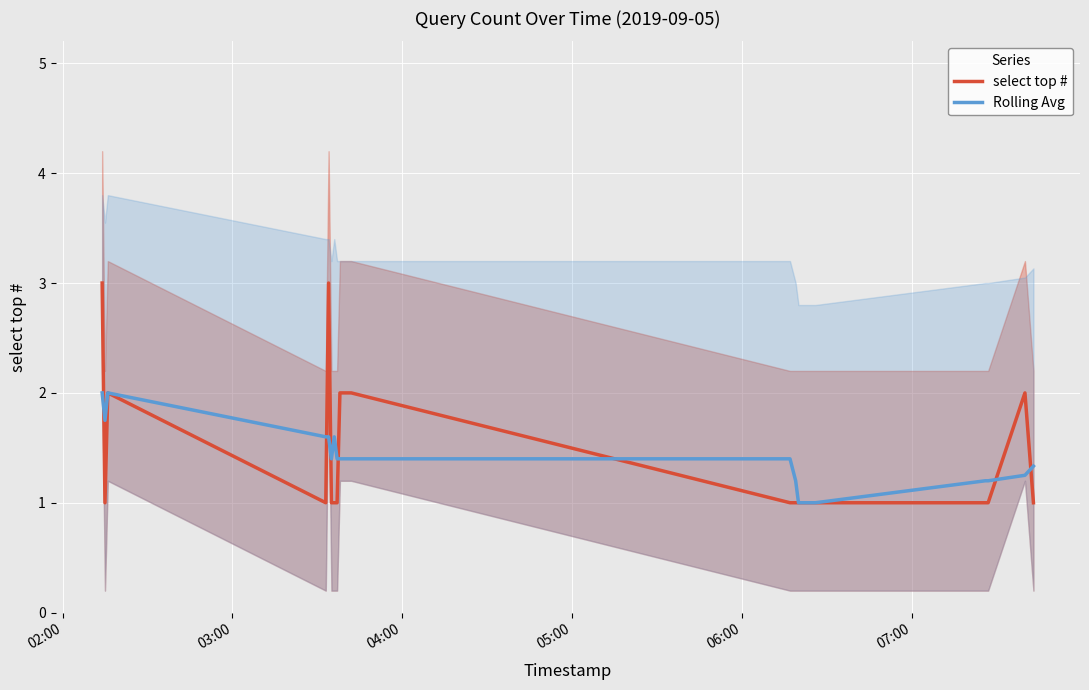

What is the lowest value of the Rolling Avg series?

1.0